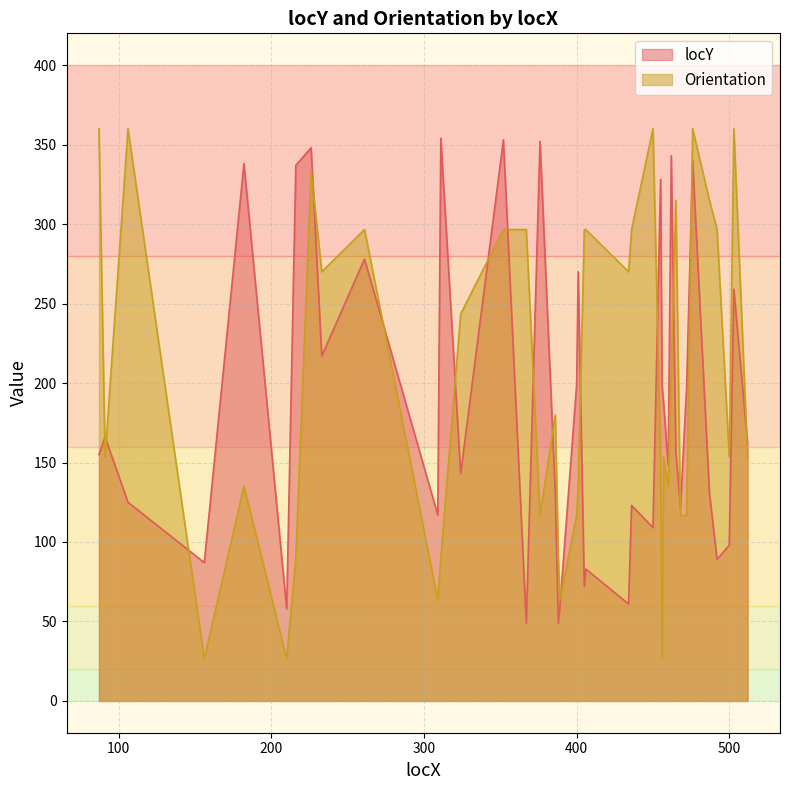

Between which two adjacent categories do Orientation and locY first intersect?

87 and 91